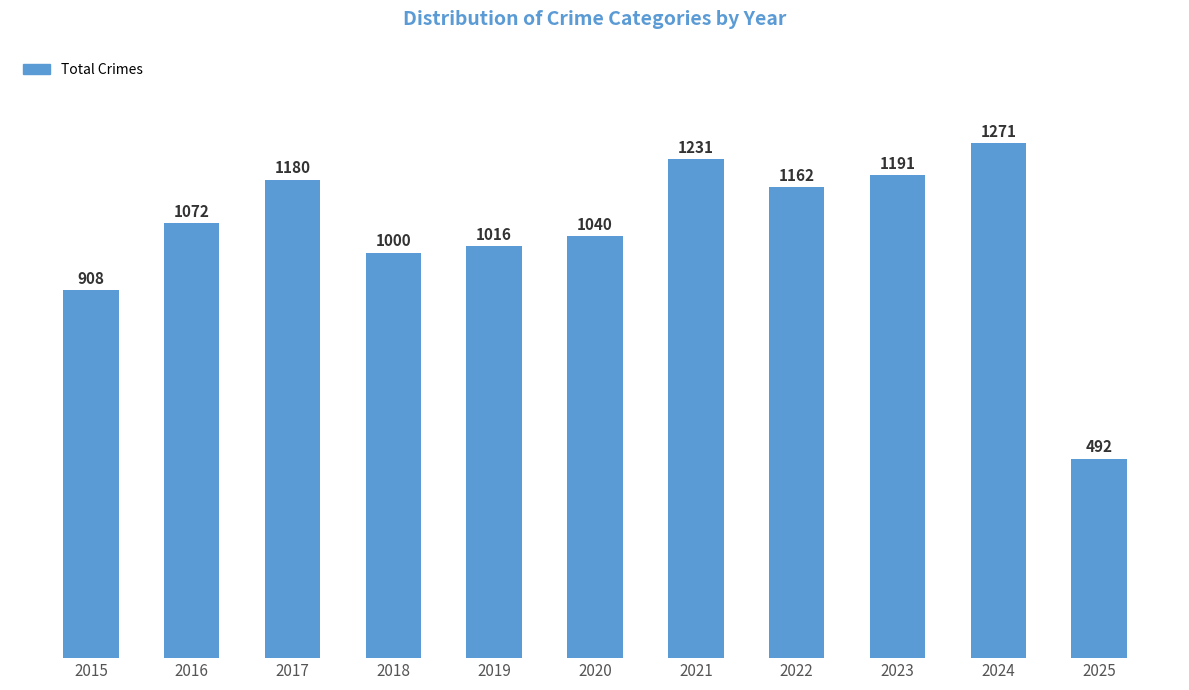

How many categories are shown in the chart?

11